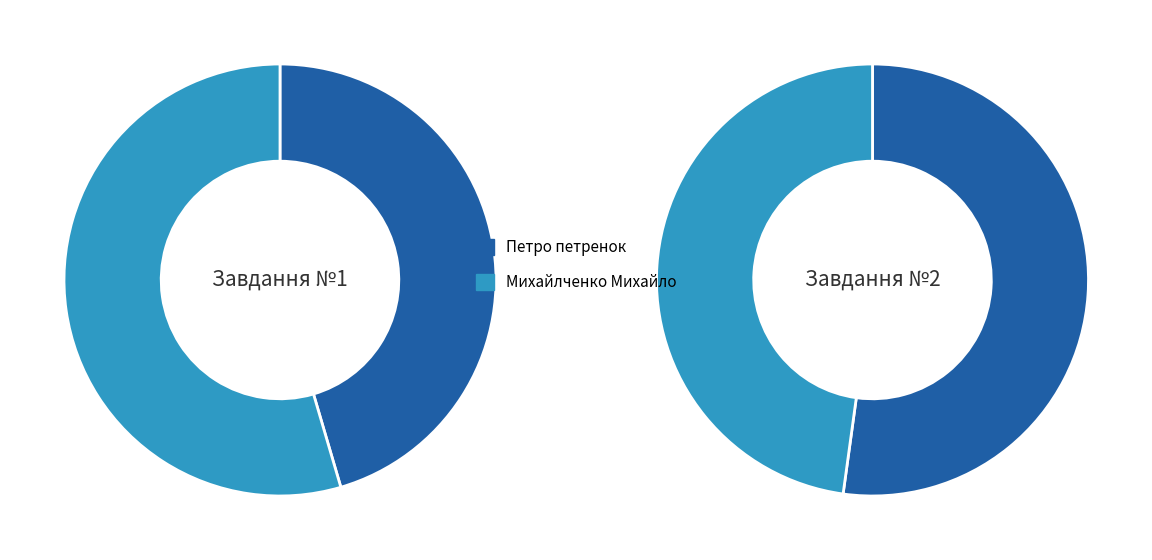

To the nearest percent, what portion does Петро петренок represent?

45%